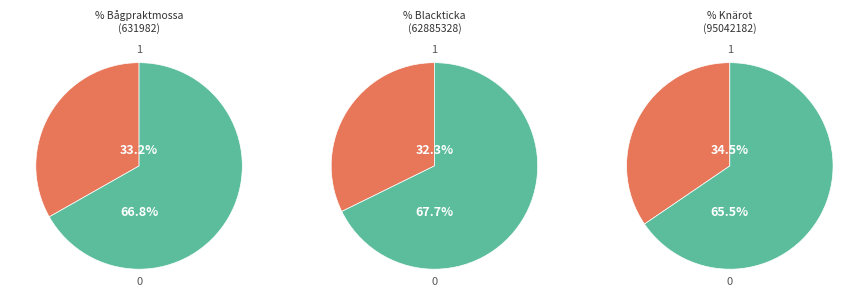

Is it true that Knärot is 42% of the pie?

False